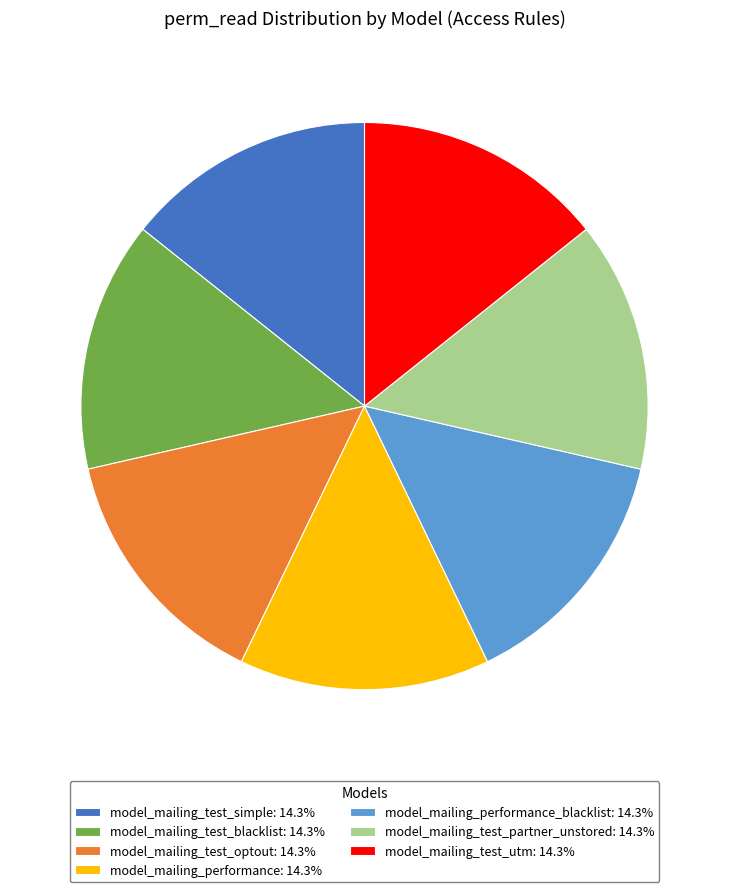

What is the ratio of the value at model_mailing_test_blacklist: 14.3% to the value at model_mailing_test_partner_unstored: 14.3%?

1.0